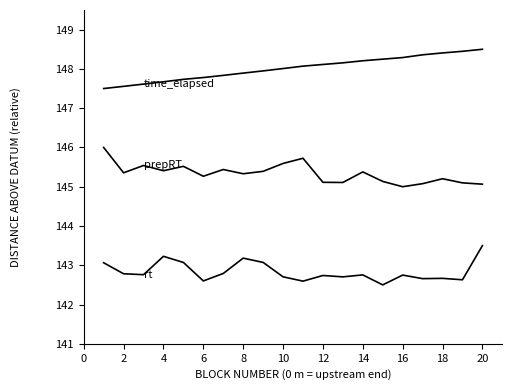

Does the chart display data point markers on the line(s)?

No